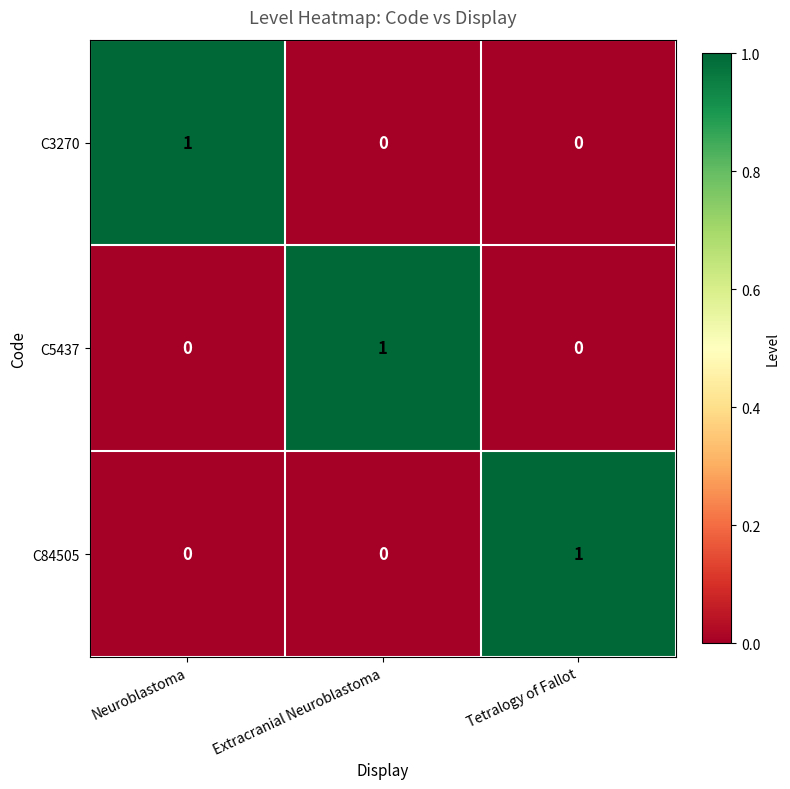

How many C3270 values are between 0 and 1?

3